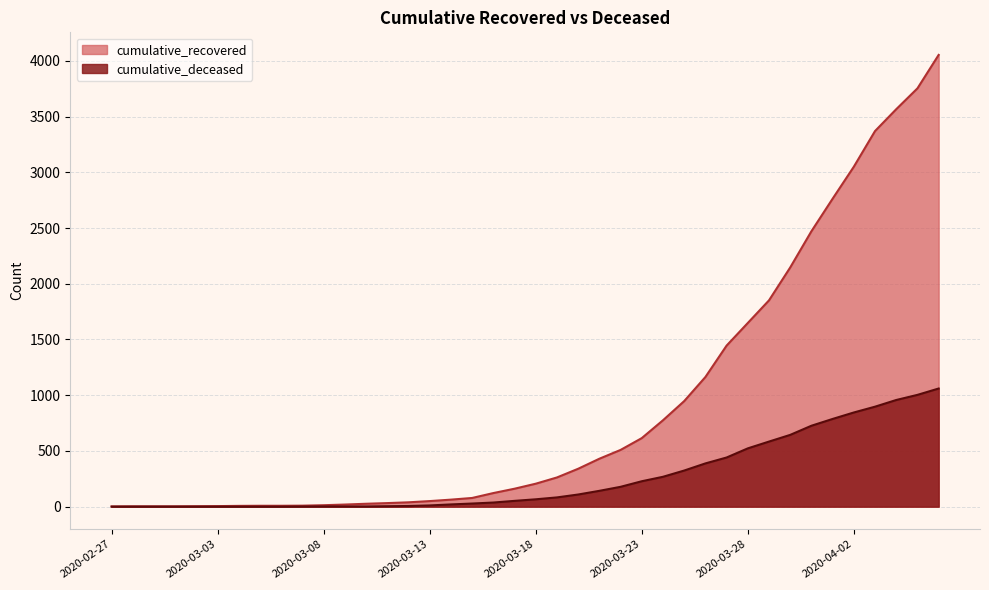

The value of cumulative_deceased at 2020-02-29 is 673. True or false?

False